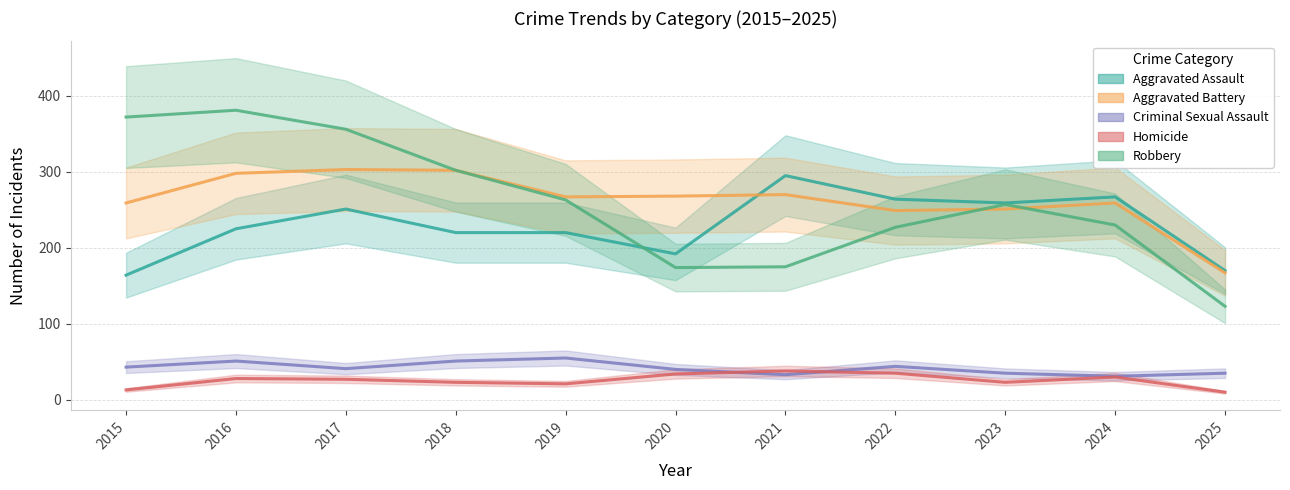

Reading left to right, extract all data points from this chart.

Aggravated Assault: 2015=164	2016=225	2017=251	2018=220	2019=220	2020=192	2021=295	2022=264	2023=259	2024=267	2025=170
Aggravated Battery: 2015=259	2016=298	2017=303	2018=302	2019=267	2020=268	2021=270	2022=249	2023=251	2024=259	2025=167
Criminal Sexual Assault: 2015=43	2016=51	2017=41	2018=51	2019=55	2020=40	2021=33	2022=44	2023=35	2024=31	2025=35
Homicide: 2015=13	2016=28	2017=27	2018=23	2019=21	2020=34	2021=38	2022=35	2023=23	2024=30	2025=10
Robbery: 2015=372	2016=381	2017=356	2018=302	2019=263	2020=174	2021=175	2022=227	2023=257	2024=230	2025=123